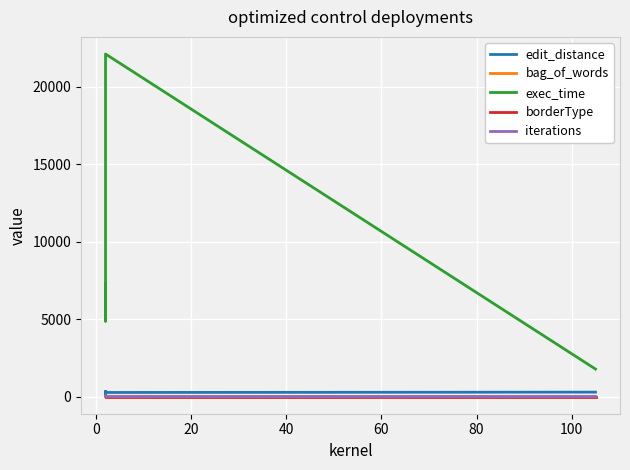

Is the value of iterations at 40 greater than the value of exec_time at −20?

No